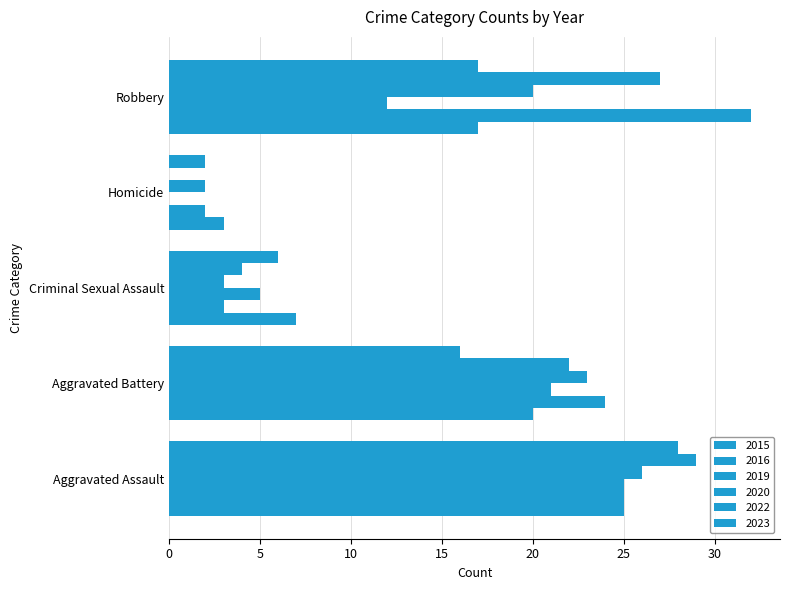

How many series are shown in this chart?

6